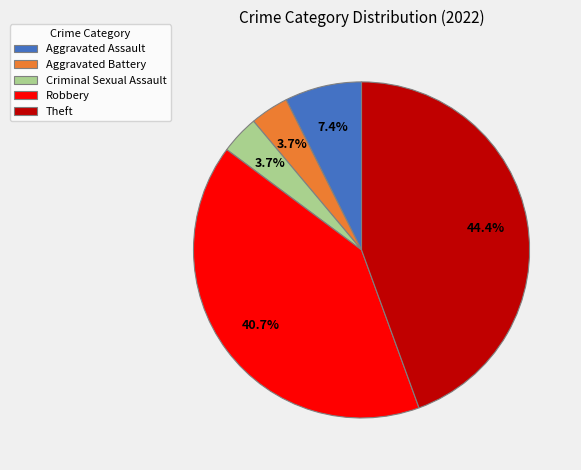

What is the largest slice in the pie chart?

Theft